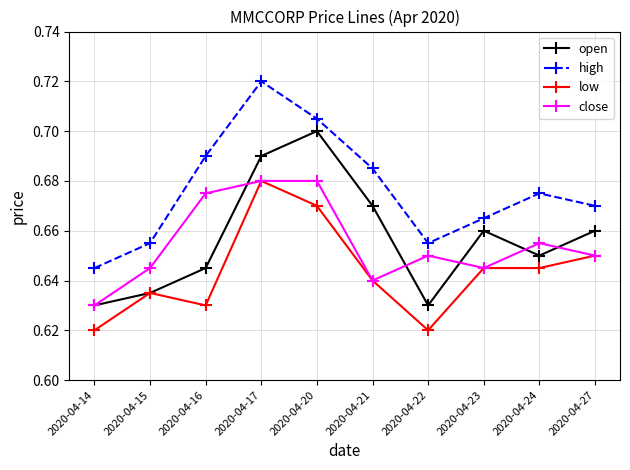

How many distinct data groups are displayed?

4